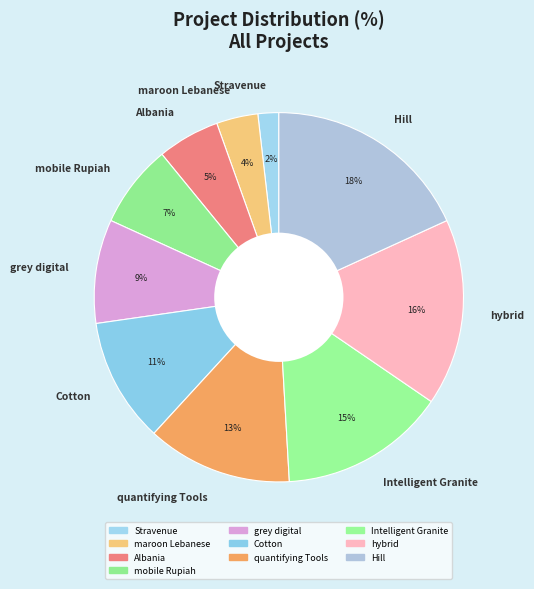

True or false: hybrid accounts for 16% of the total.

True